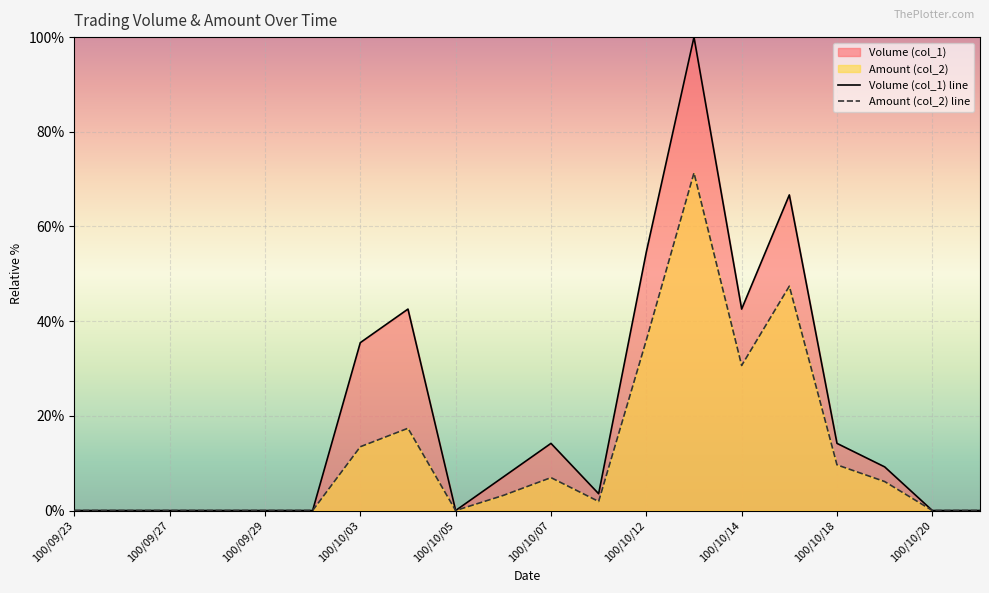

Which series has the widest spread of values?

Volume (col_1) line